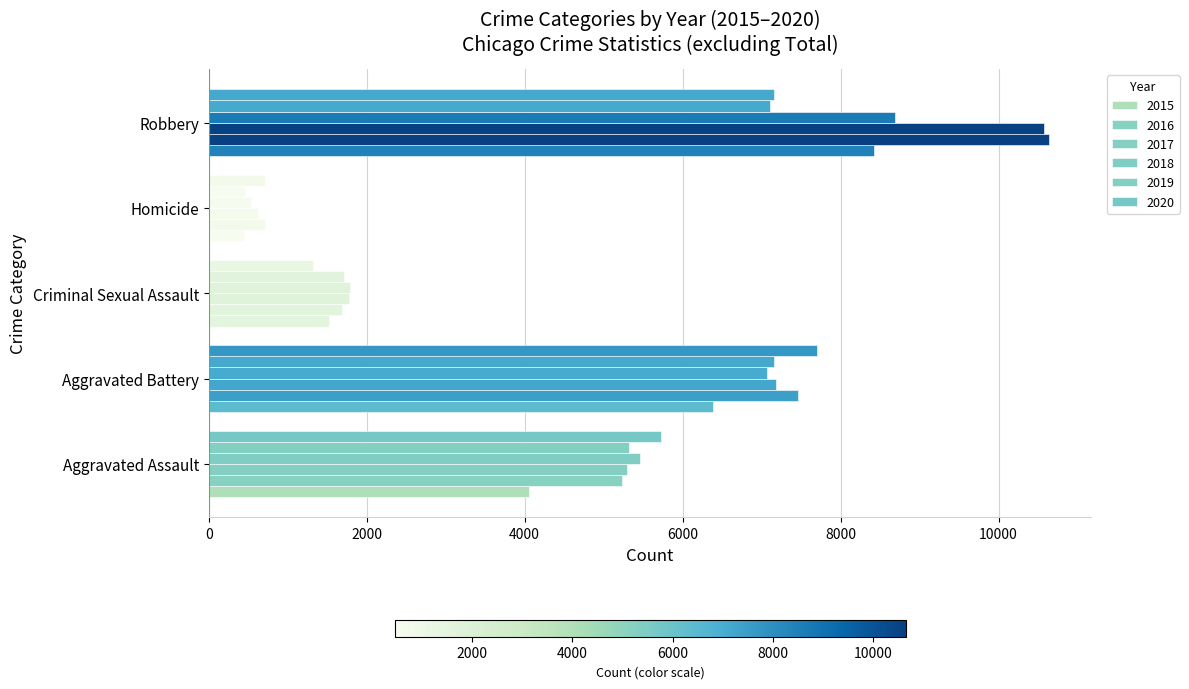

How many data points does each series have?

5